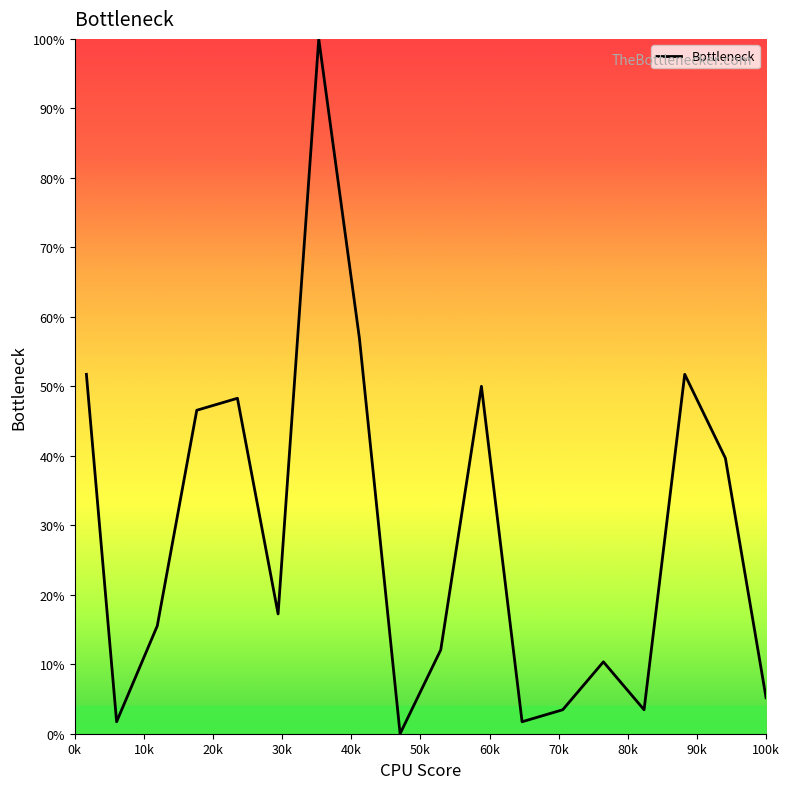

How many values exceed 17?

9